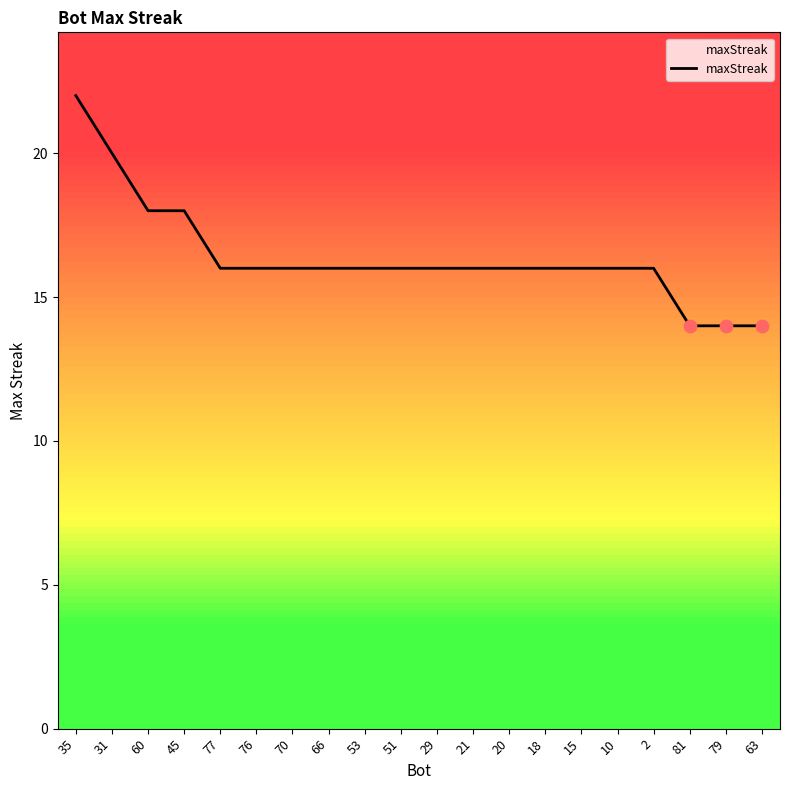

What is the ratio of the value at 35 to the value at 53?

1.4